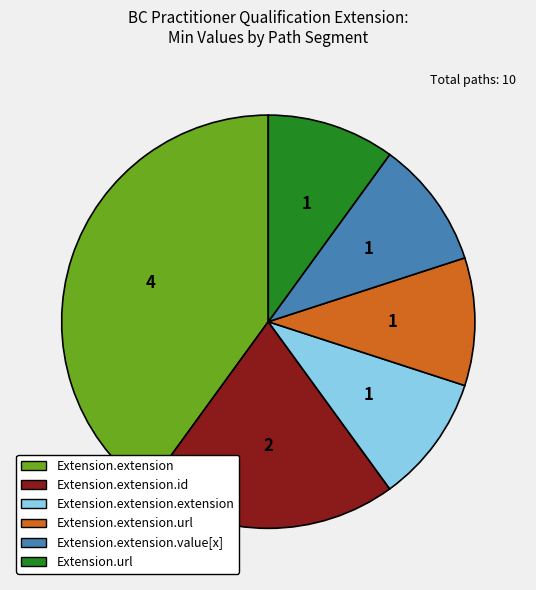

Does Extension.extension represent more than half of the total?

No